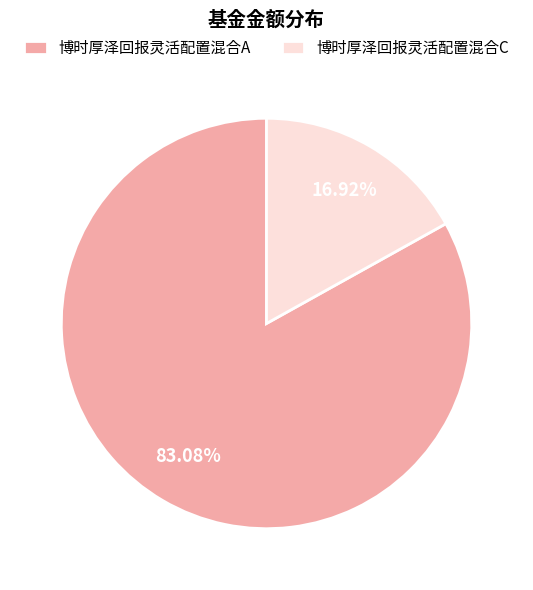

True or false: 博时厚泽回报灵活配置混合A accounts for 83% of the total.

True